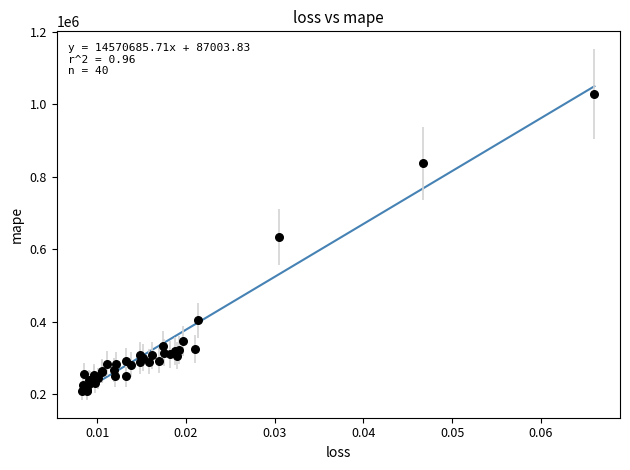

What Y value in the scatter plot is closest to 619080?

634020.8